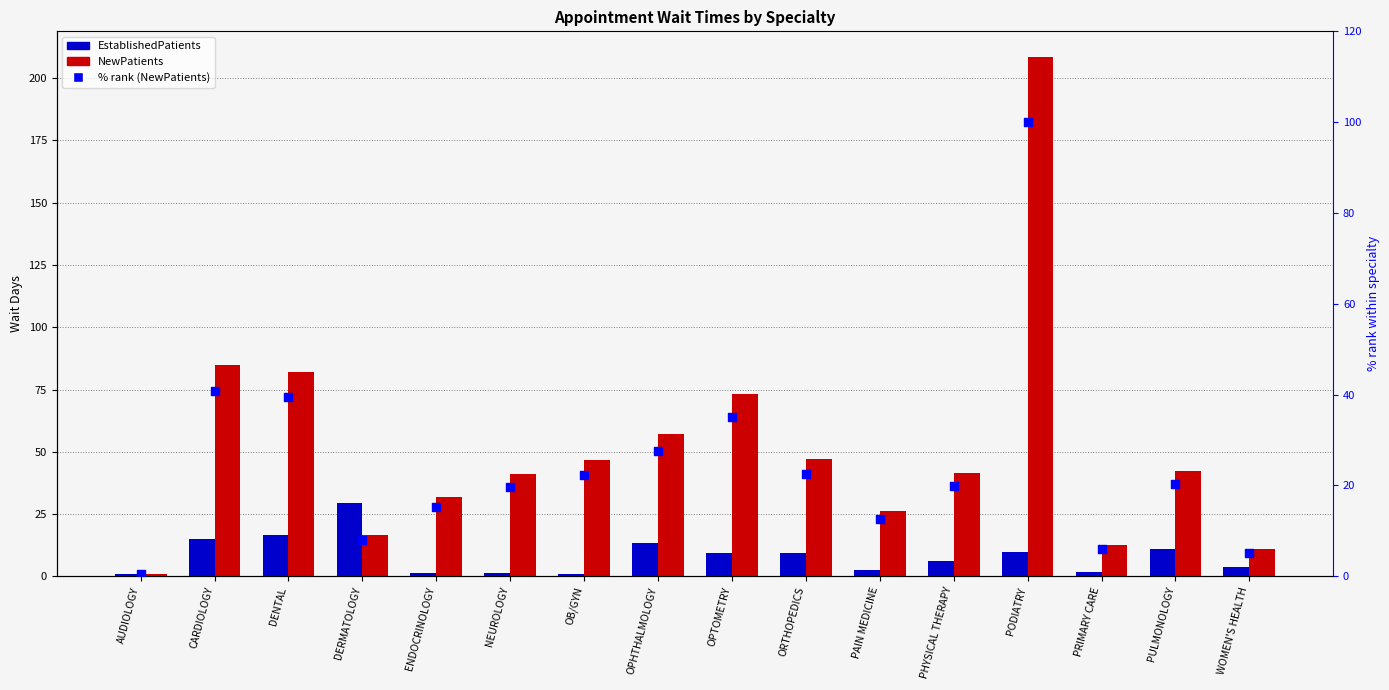

At how many categories does at least one series exceed 97?

1